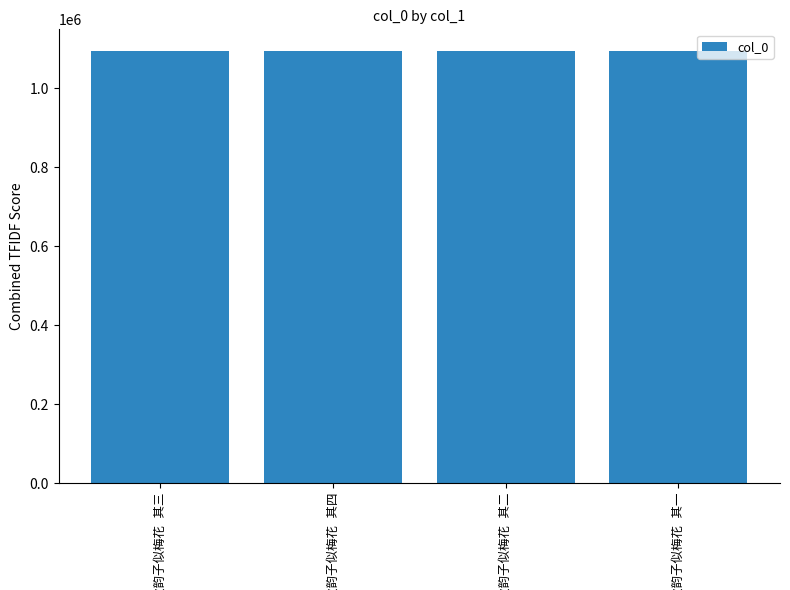

What is the value of the 3rd bar from the left?

1095011